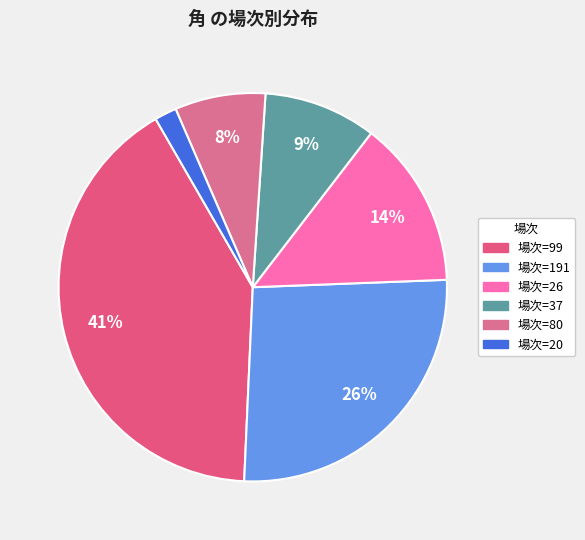

Count the number of slices in the pie.

6